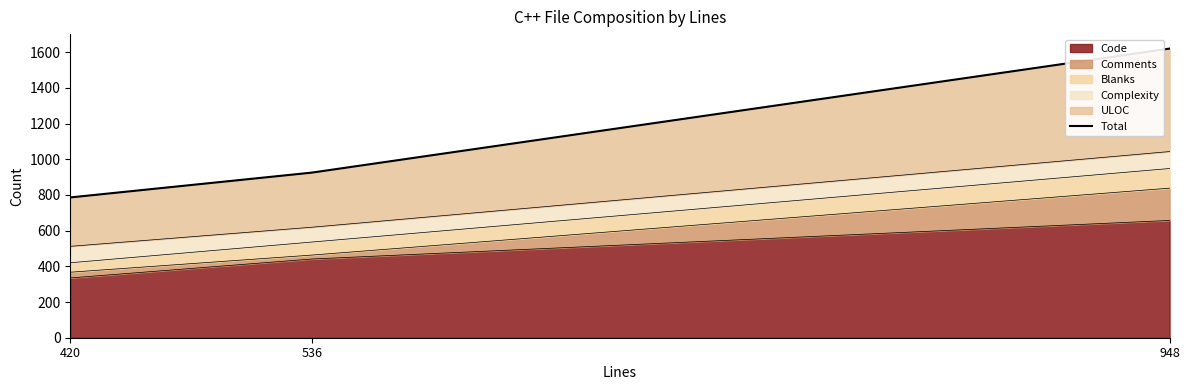

Reading left to right, extract all data points from this chart.

786	925	1620